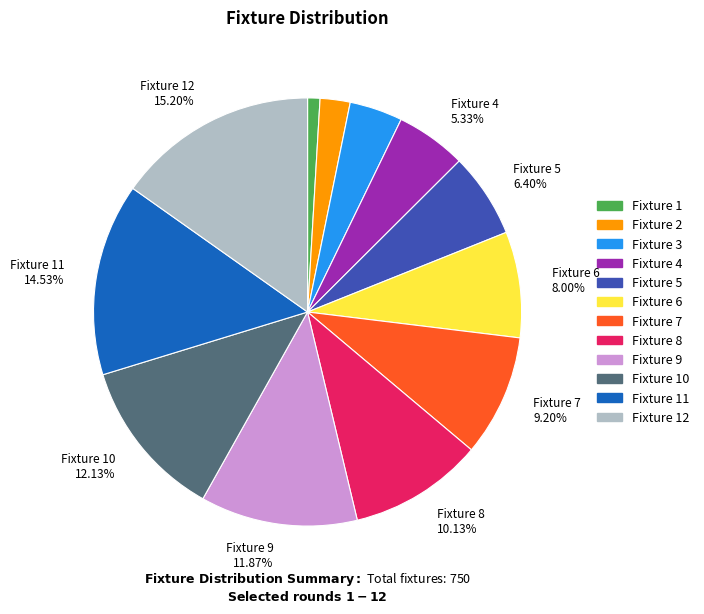

What percentage is the Fixture 7 slice, to the nearest percent?

9%